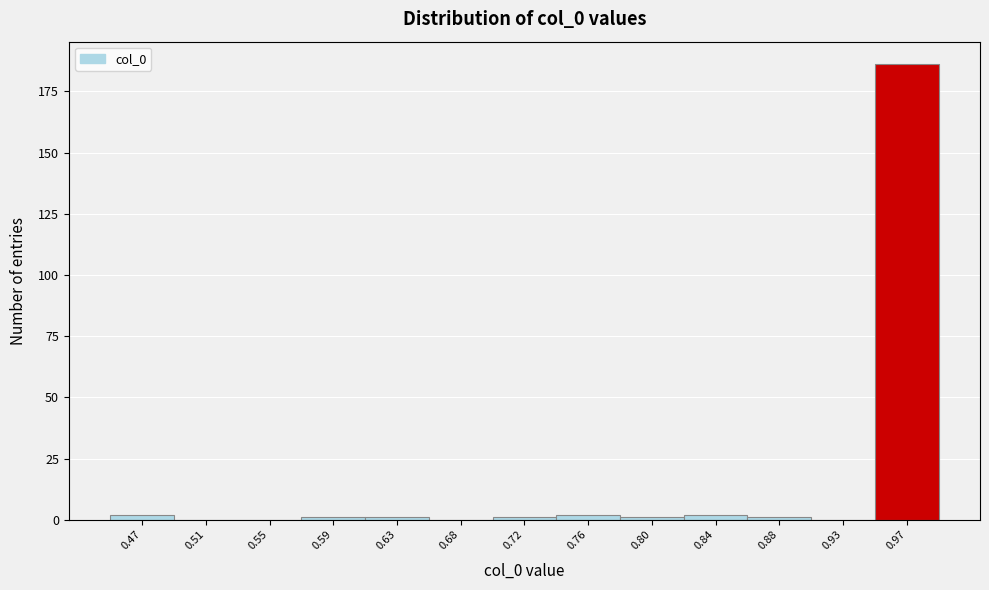

Reading right to left, extract all data points from this chart.

0.97=186	0.93=0	0.88=1	0.84=2	0.80=1	0.76=2	0.72=1	0.68=0	0.63=1	0.59=1	0.55=0	0.51=0	0.47=2